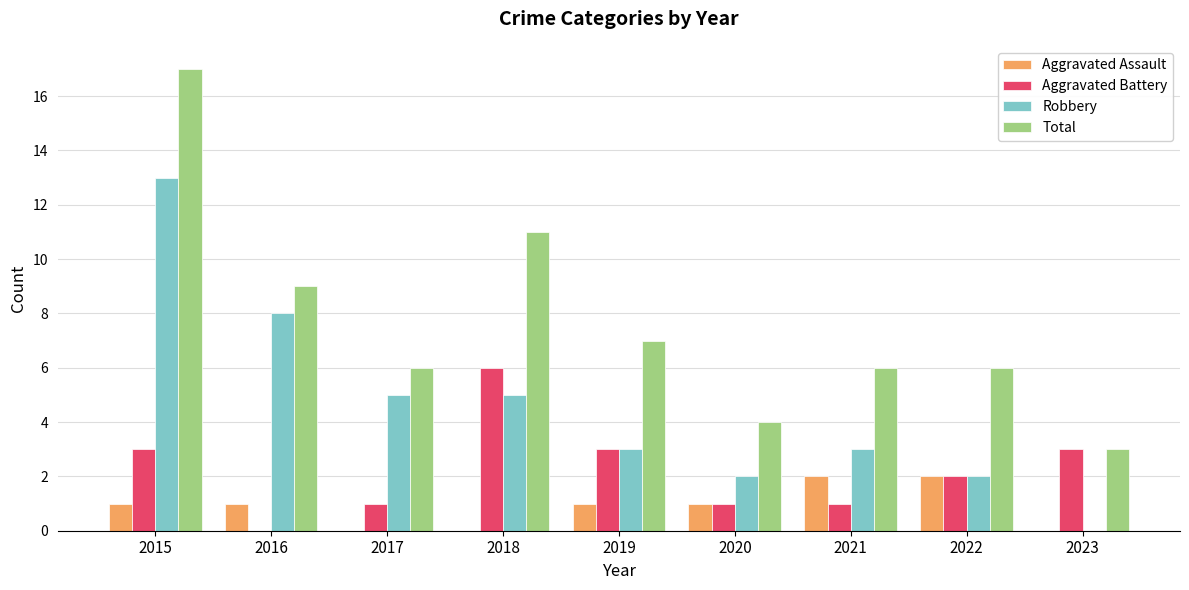

Reading right to left, extract all data points from this chart.

Aggravated Assault: 0	2	2	1	1	0	0	1	1
Aggravated Battery: 3	2	1	1	3	6	1	0	3
Robbery: 0	2	3	2	3	5	5	8	13
Total: 3	6	6	4	7	11	6	9	17